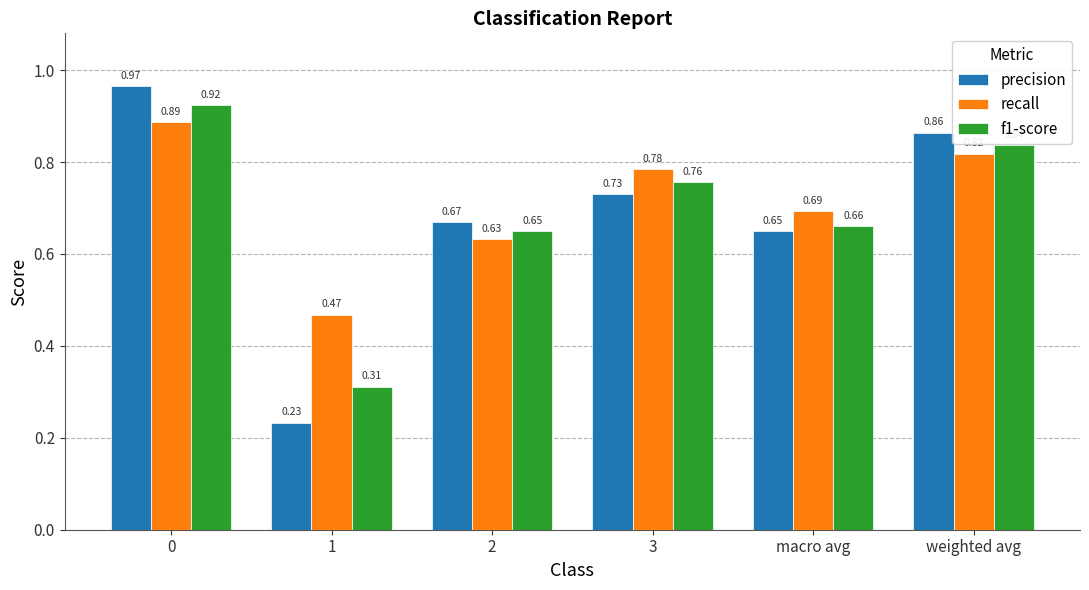

Is the value of precision at weighted avg greater than the value of f1-score at weighted avg?

Yes